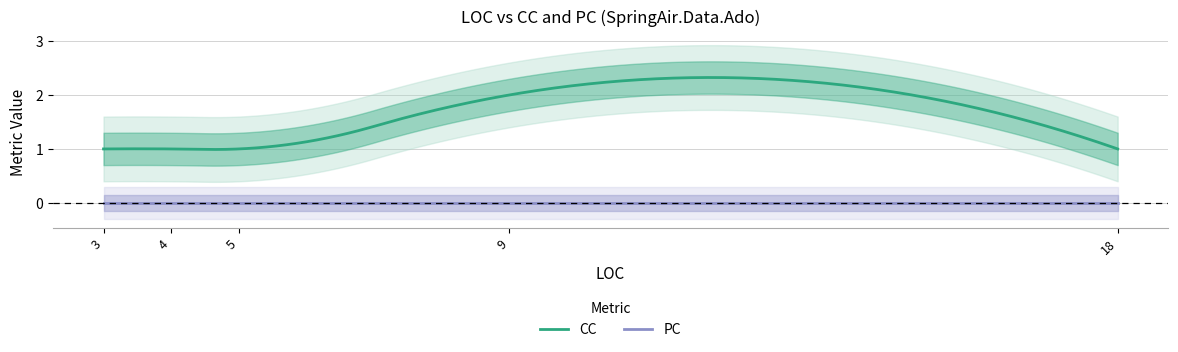

True or false: CC and PC intersect in this chart.

False